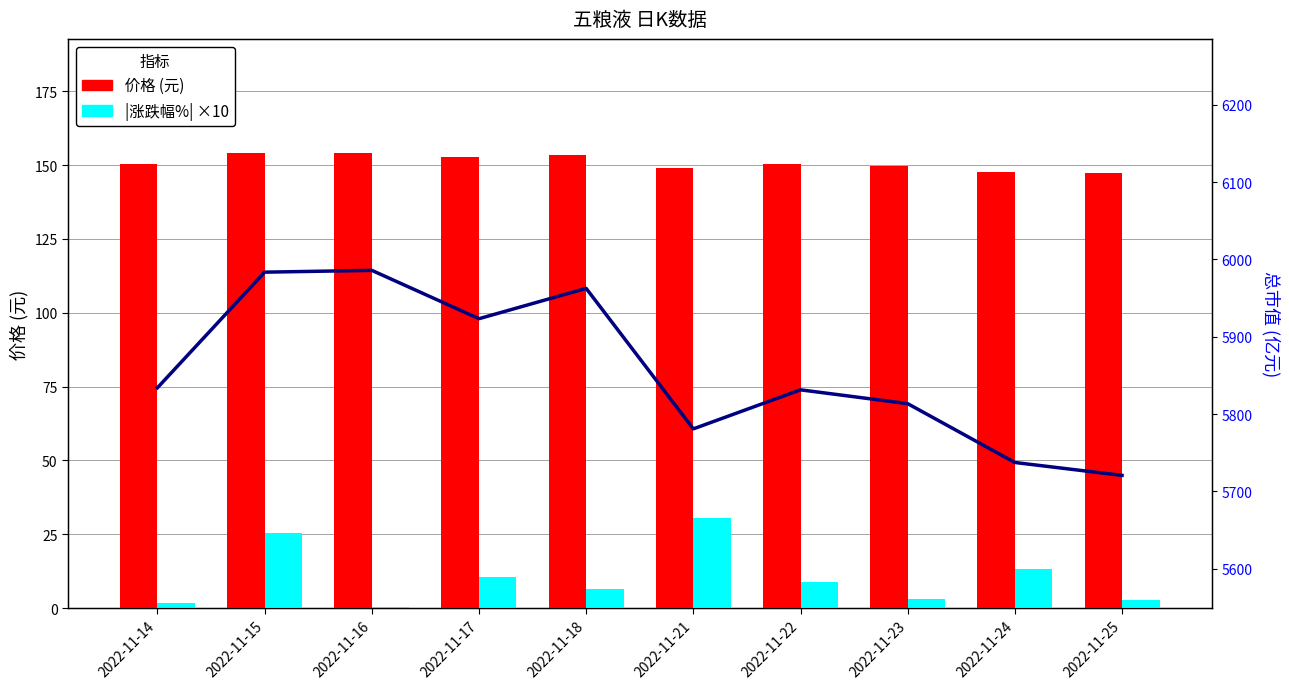

Is the value of |涨跌幅%| ×10 at 2022-11-18 greater than the value of 总市值(亿元) at 2022-11-25?

No